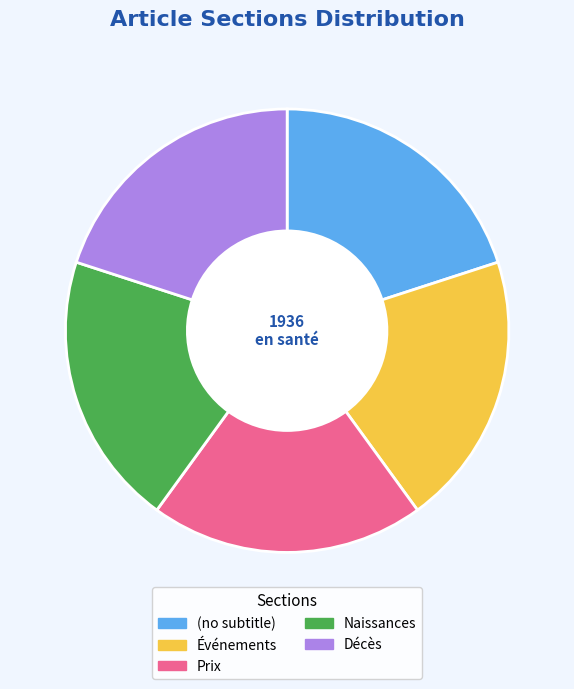

What is the ratio of the value at (no subtitle) to the value at Événements?

1.0